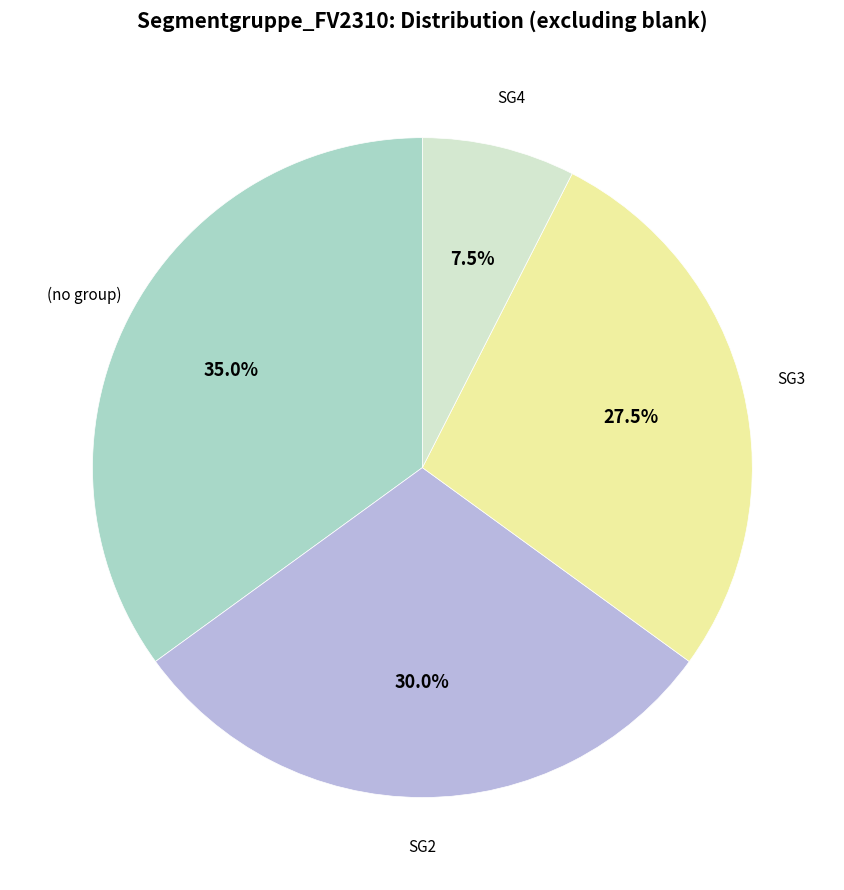

Is there any slice that represents more than half of the pie?

No